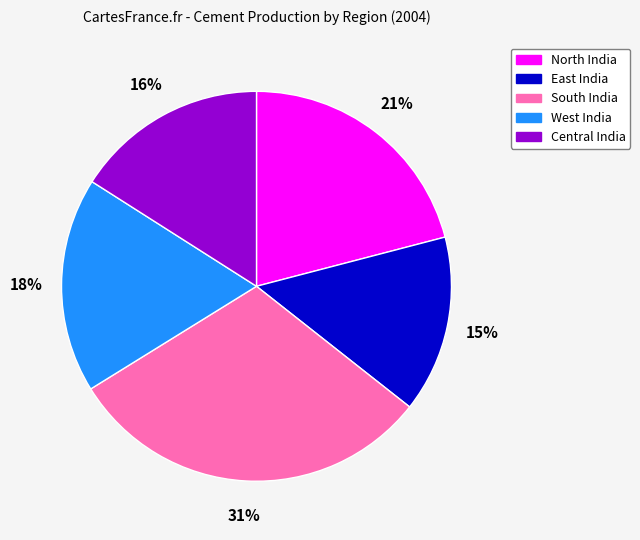

To the nearest percent, what is the average slice percentage?

20%